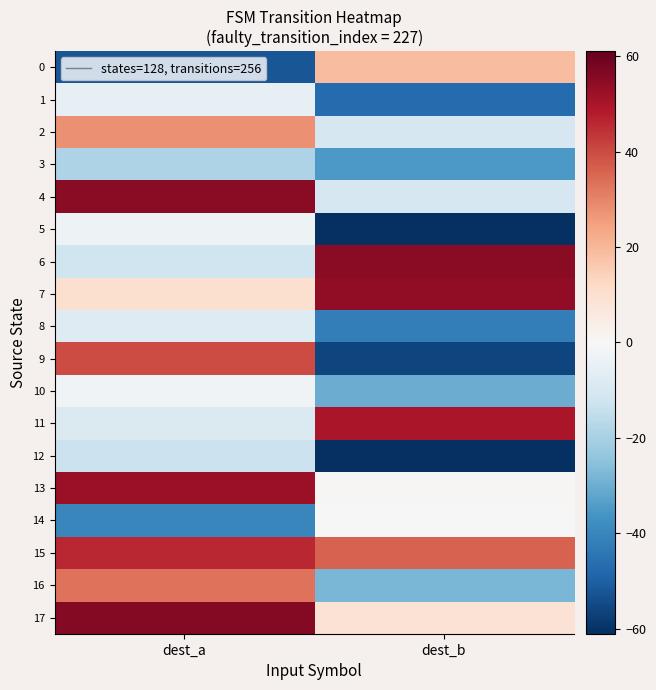

Which series has the largest total across all categories?

15